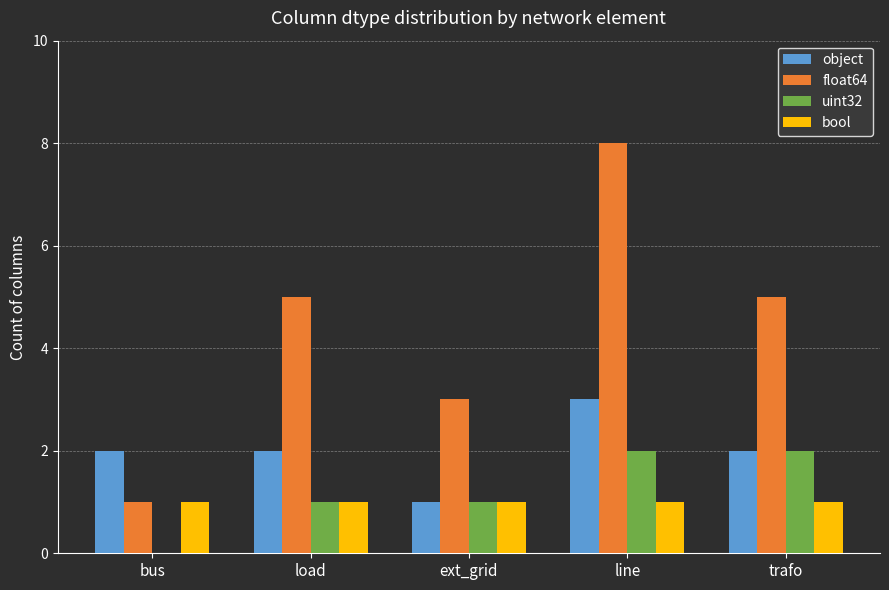

Between ext_grid and trafo, which series saw the biggest shift?

float64